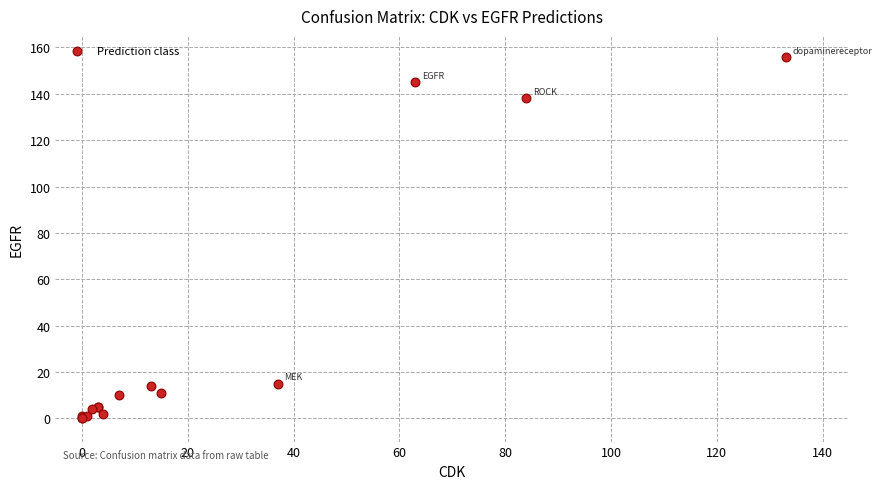

What Y value in the scatter plot is closest to 78?

138